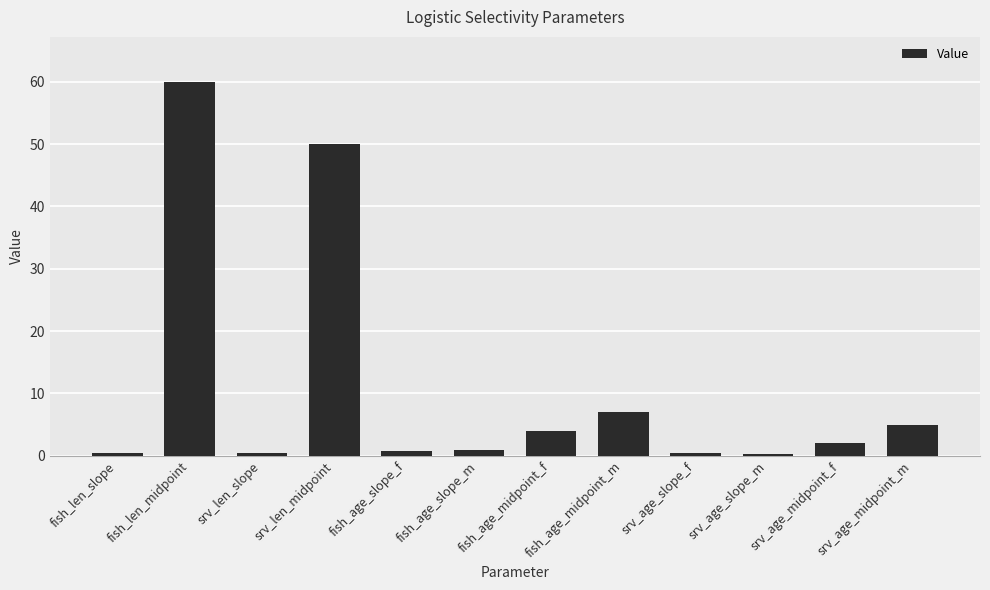

What is the maximum value shown in the chart?

60.0